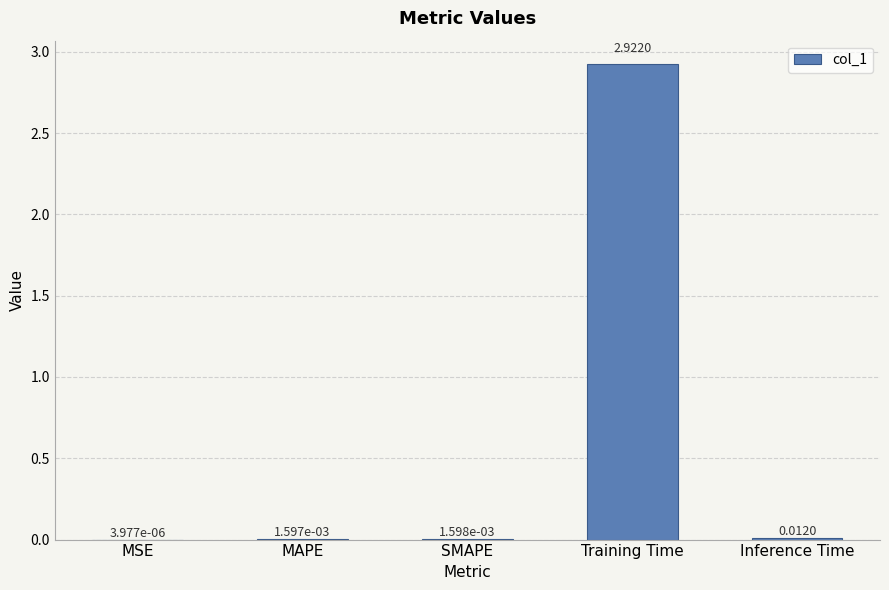

At which category does the chart reach its peak across all series?

Training Time